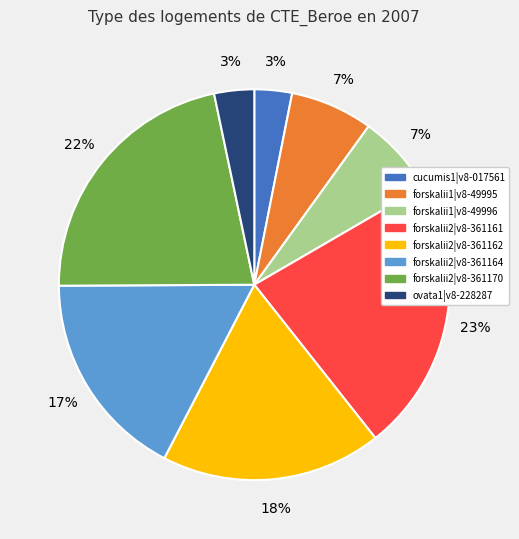

Approximately how many times larger is the value at forskalii1|v8-49995 compared to forskalii2|v8-361161?

0.3